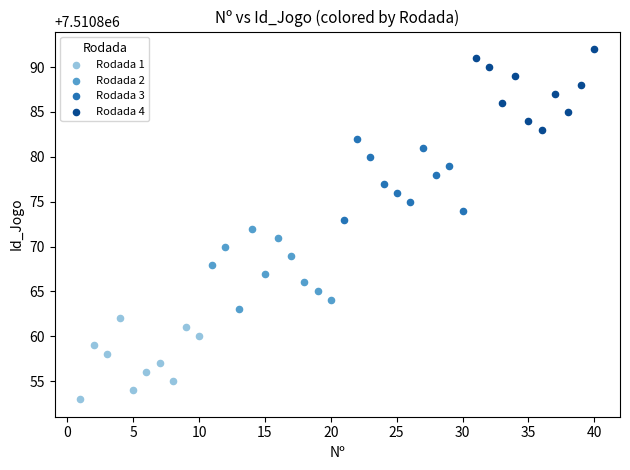

Which series reaches the minimum Y coordinate?

Rodada 1